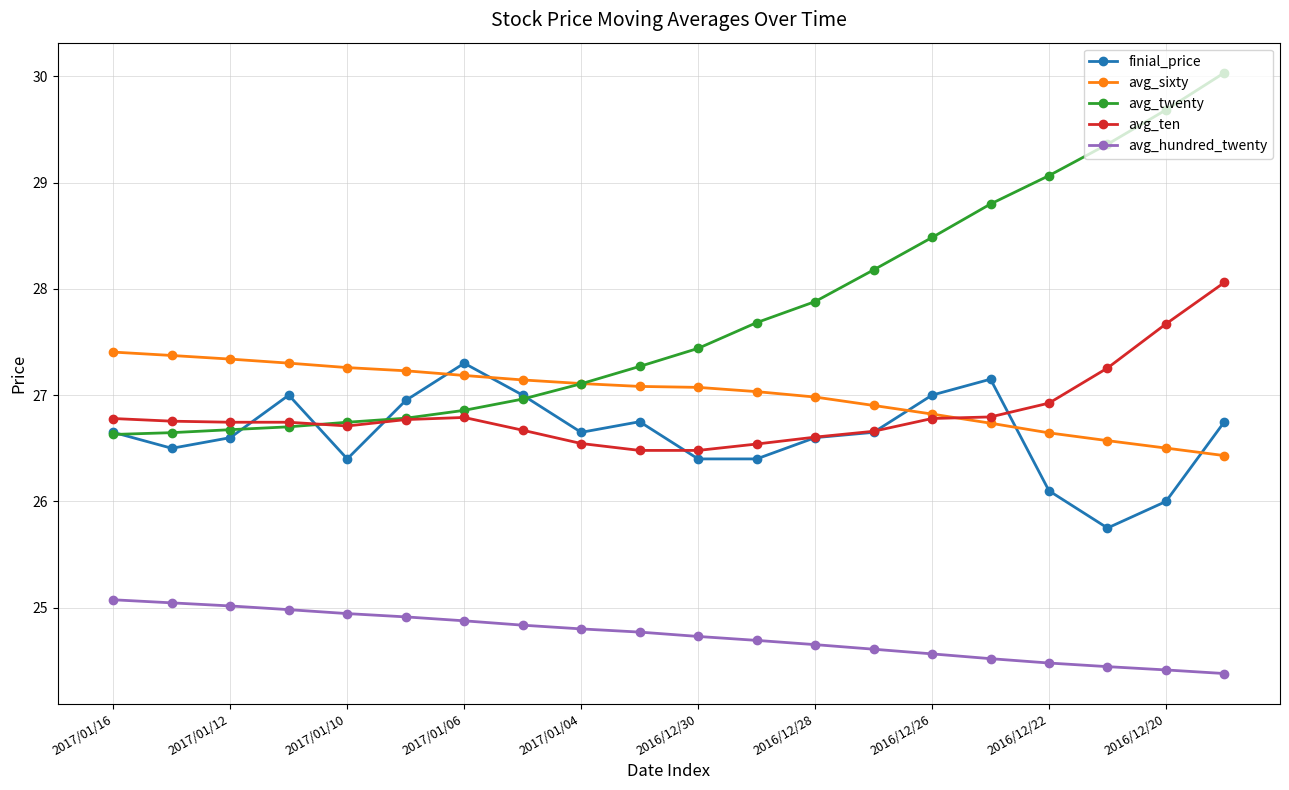

True or false: avg_ten and avg_hundred_twenty cross at least once.

False